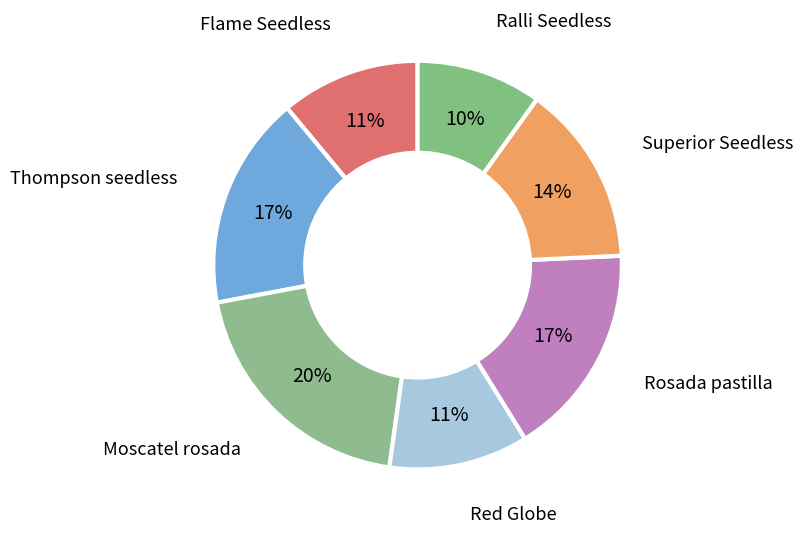

Does Rosada pastilla represent more than half of the total?

No